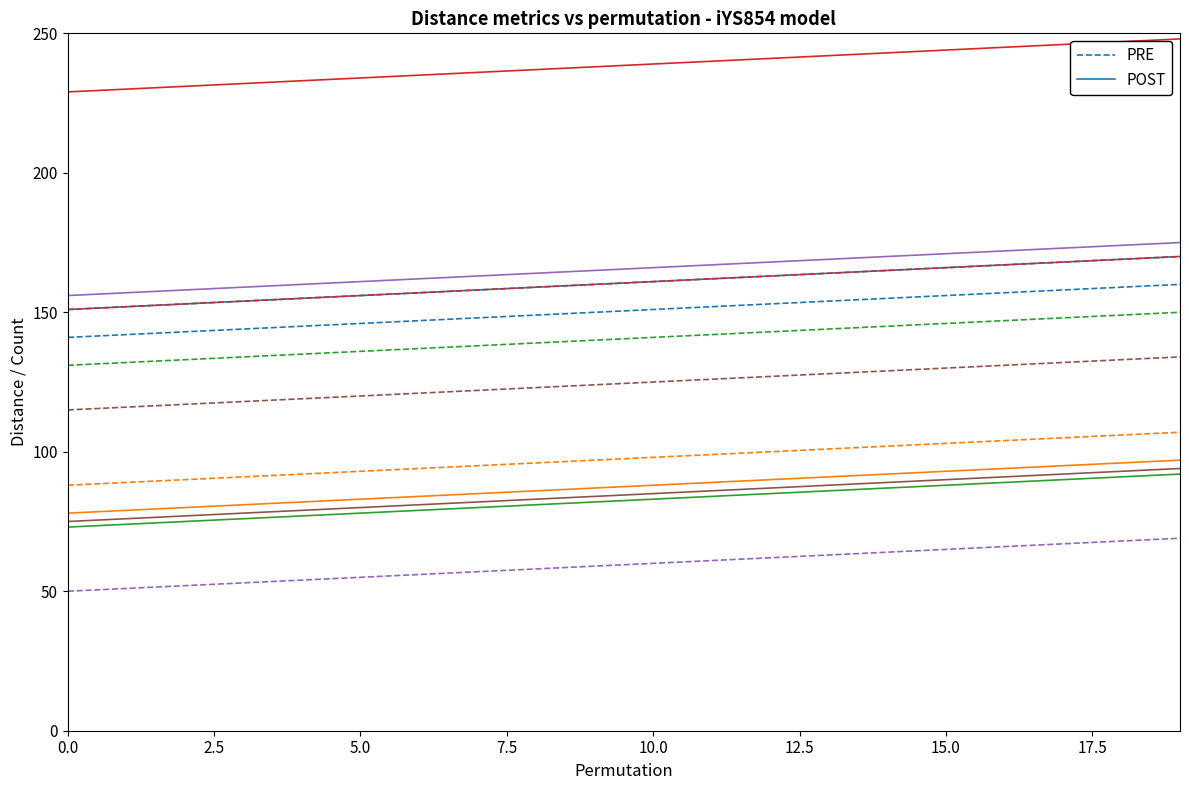

Does the chart display data point markers on the line(s)?

No